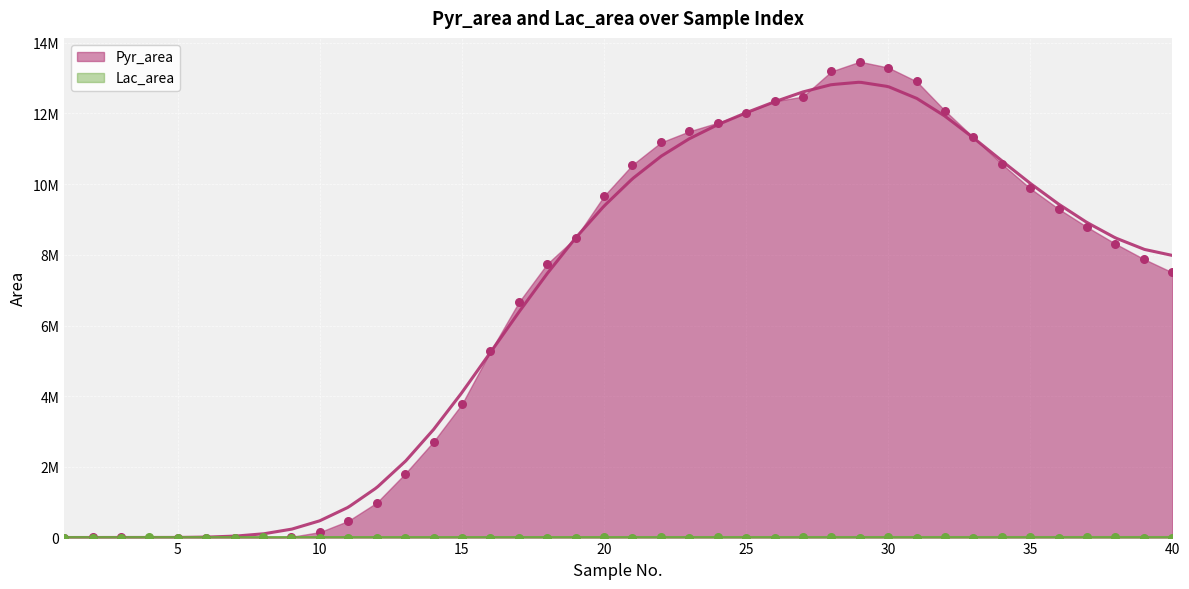

Which series contains the lowest Y value?

Lac_area